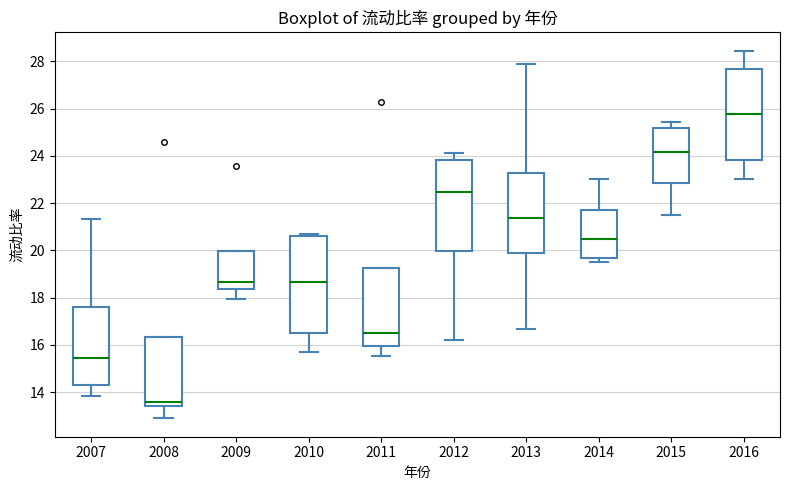

Reading left to right, transcribe this box plot: for each box, give where its median line is, the range the box spans, and where its two whiskers end, as read against the y-axis. The values are not printed on the chart, so give them approximately, as read against the axis.

2007: median 15.4, box 14.4 to 17.6, whiskers 13.8 to 21.4
2008: median 13.6, box 13.4 to 16.4, whiskers 12.8 to 16.4
2009: median 18.6, box 18.4 to 20.0, whiskers 18.0 to 20.0
2010: median 18.6, box 16.6 to 20.6, whiskers 15.6 to 20.8
2011: median 16.6, box 16.0 to 19.2, whiskers 15.6 to 19.2
2012: median 22.4, box 20.0 to 23.8, whiskers 16.2 to 24.2
2013: median 21.4, box 19.8 to 23.2, whiskers 16.6 to 28.0
2014: median 20.4, box 19.6 to 21.6, whiskers 19.6 (just below the box's lower edge) to 23.0
2015: median 24.2, box 22.8 to 25.2, whiskers 21.4 to 25.4
2016: median 25.8, box 23.8 to 27.6, whiskers 23.0 to 28.4